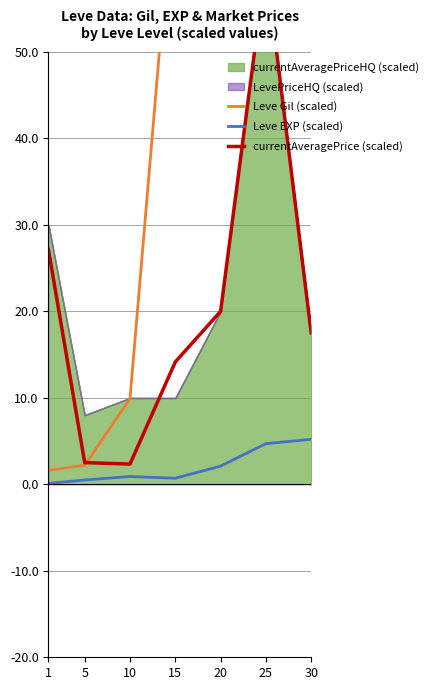

At which category is the sum across all series the highest?

30